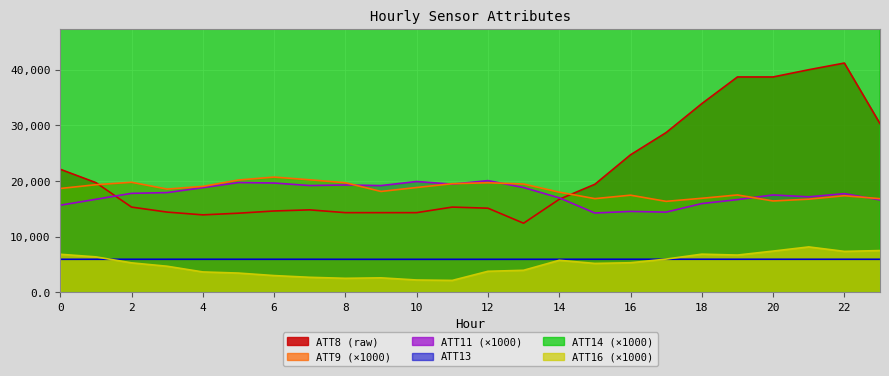

At which label is ATT8 closest to 26800?

17